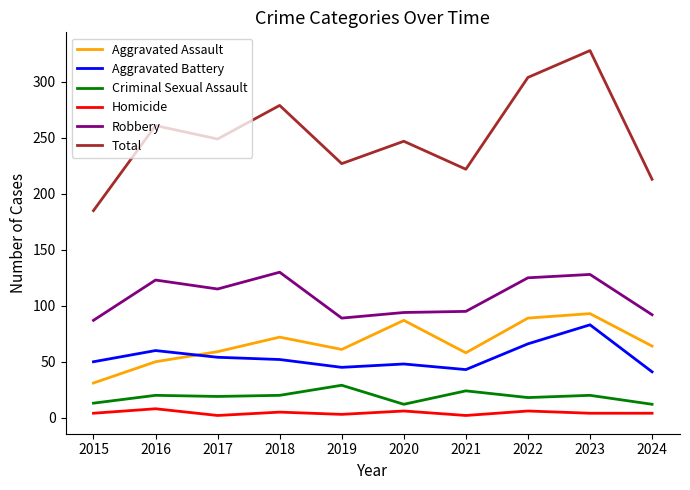

The Homicide series shows 6 at 2020. True or false?

True